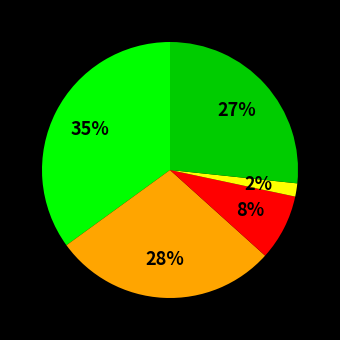

Does any single category account for the majority?

No